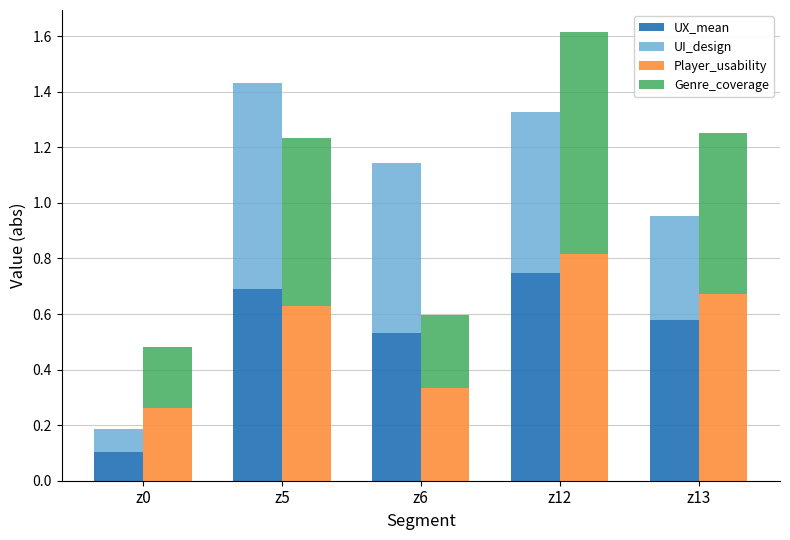

Reading right to left, transcribe all the data shown in this chart.

UX_mean: z13=0.6	z12=0.7	z6=0.5	z5=0.7	z0=0.1
UI_design: z13=0.4	z12=0.6	z6=0.6	z5=0.7	z0=0.1
Player_usability: z13=0.7	z12=0.8	z6=0.3	z5=0.6	z0=0.3
Genre_coverage: z13=0.6	z12=0.8	z6=0.3	z5=0.6	z0=0.2